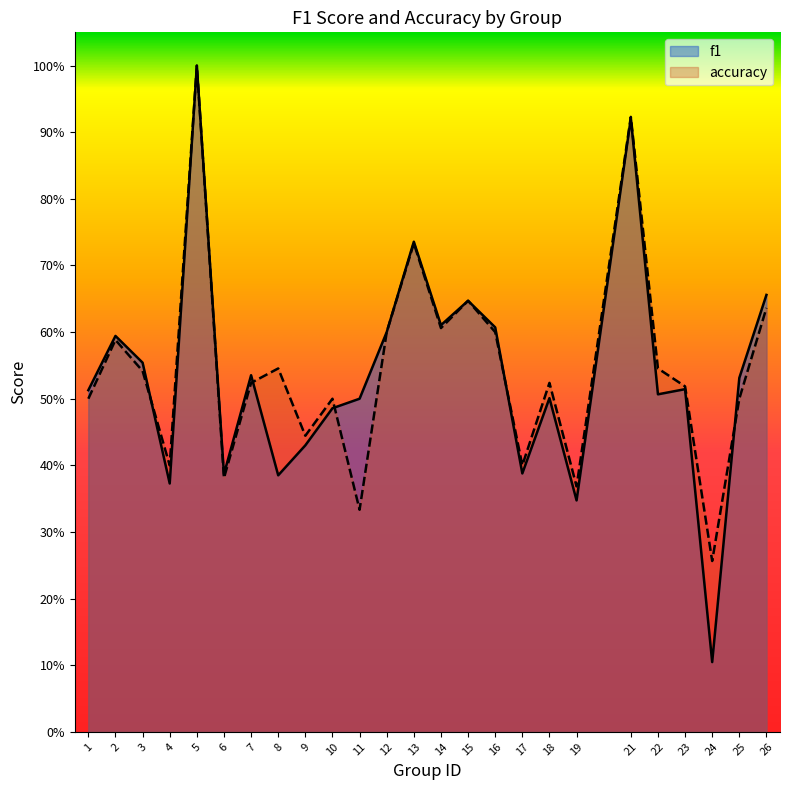

How many intersections are there between f1 and accuracy?

5